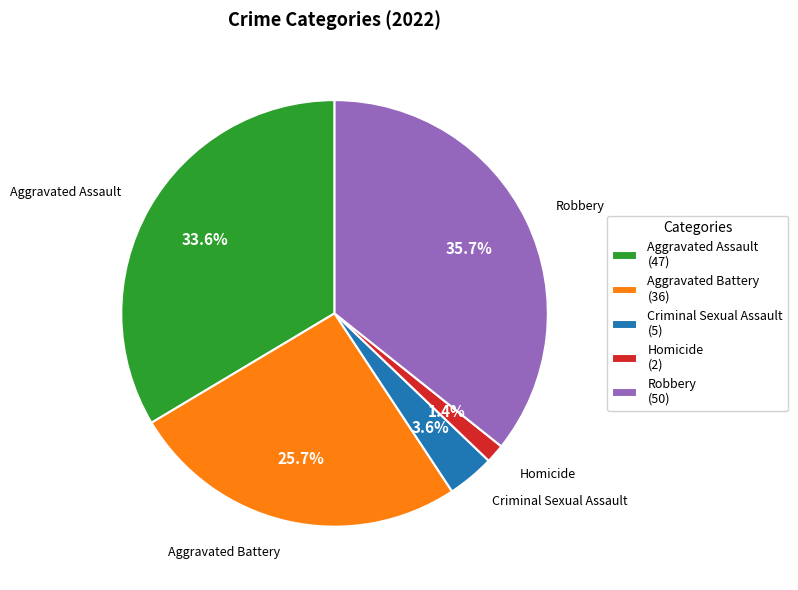

Is there a majority slice in this chart?

No